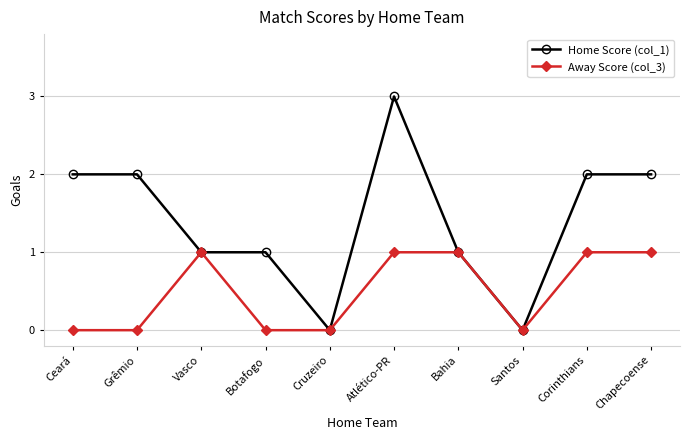

What is the label of the 10th point from the right?

Ceará